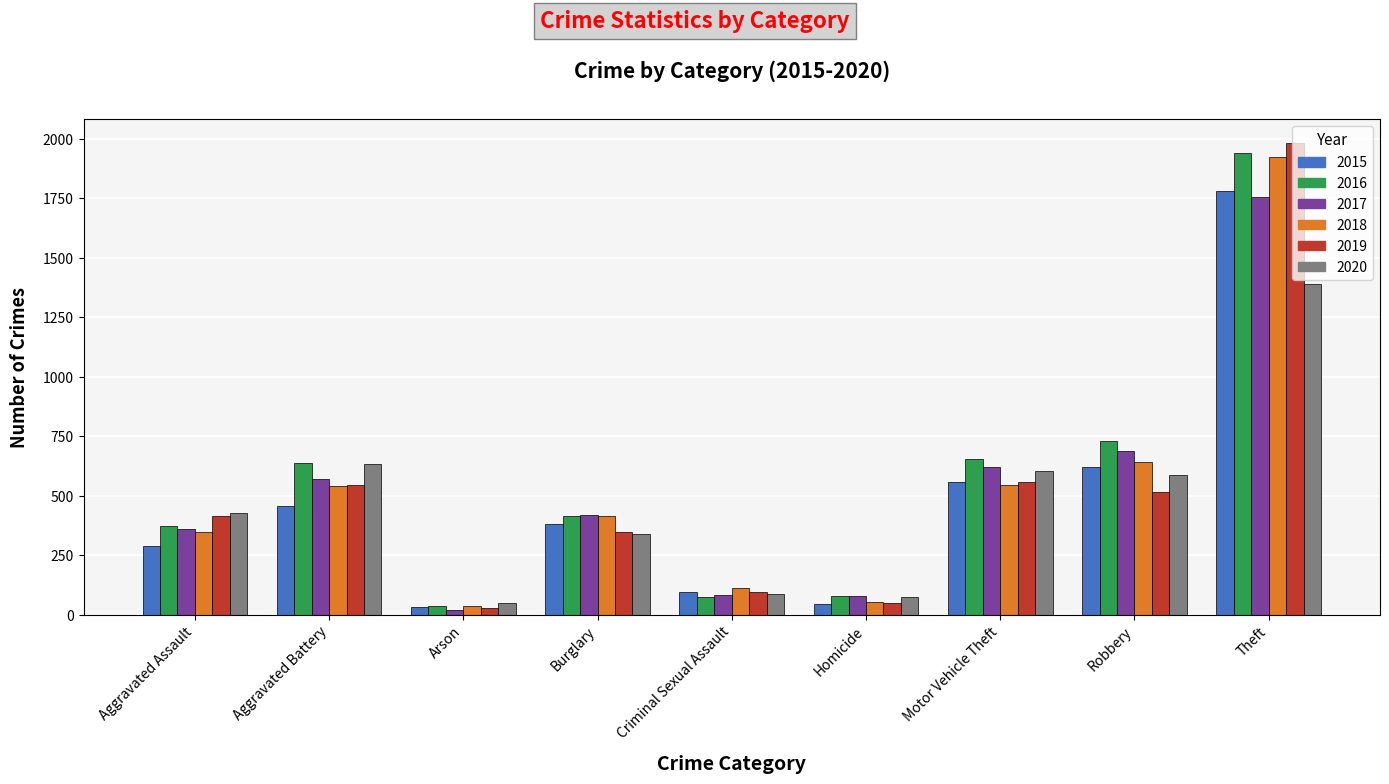

True or false: 2018 has a value of 545 at Motor Vehicle Theft.

True